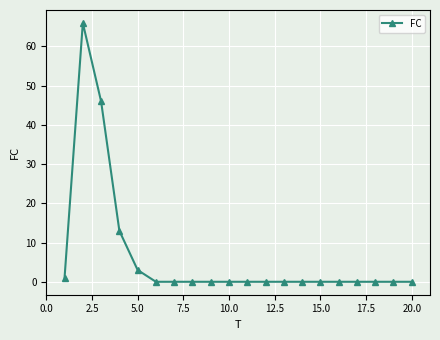

What is the sum of all values?

129